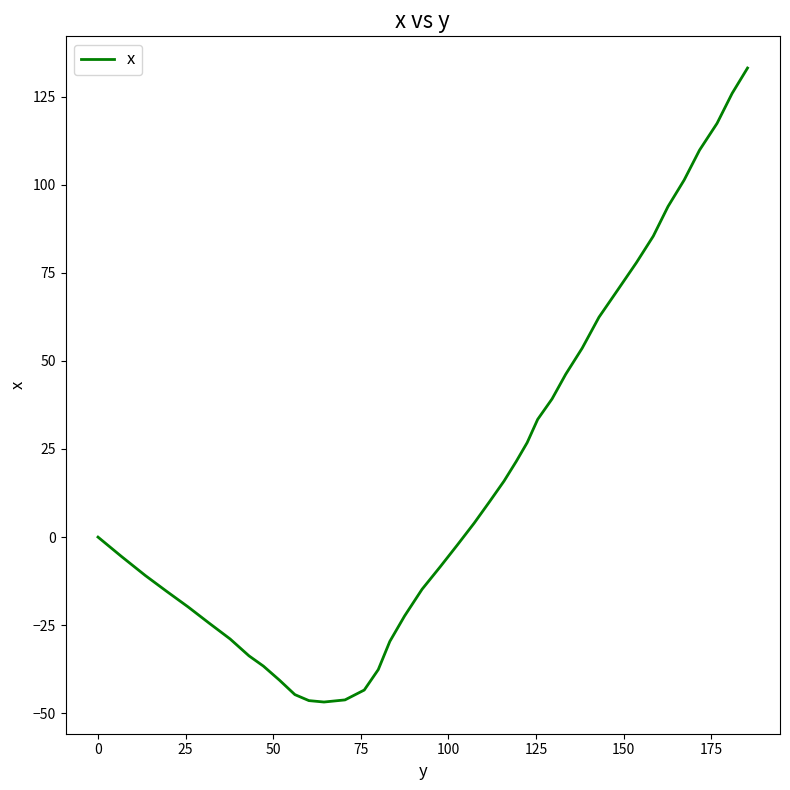

What is the difference between the maximum and minimum values?

179.9